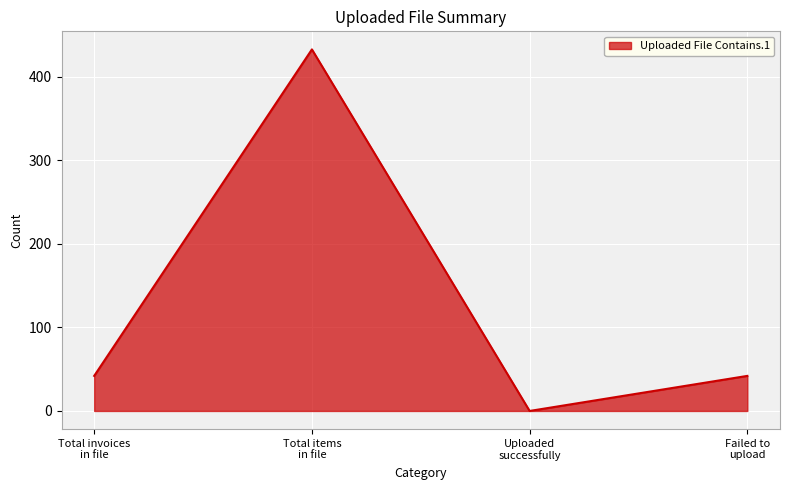

What is the average value?

129